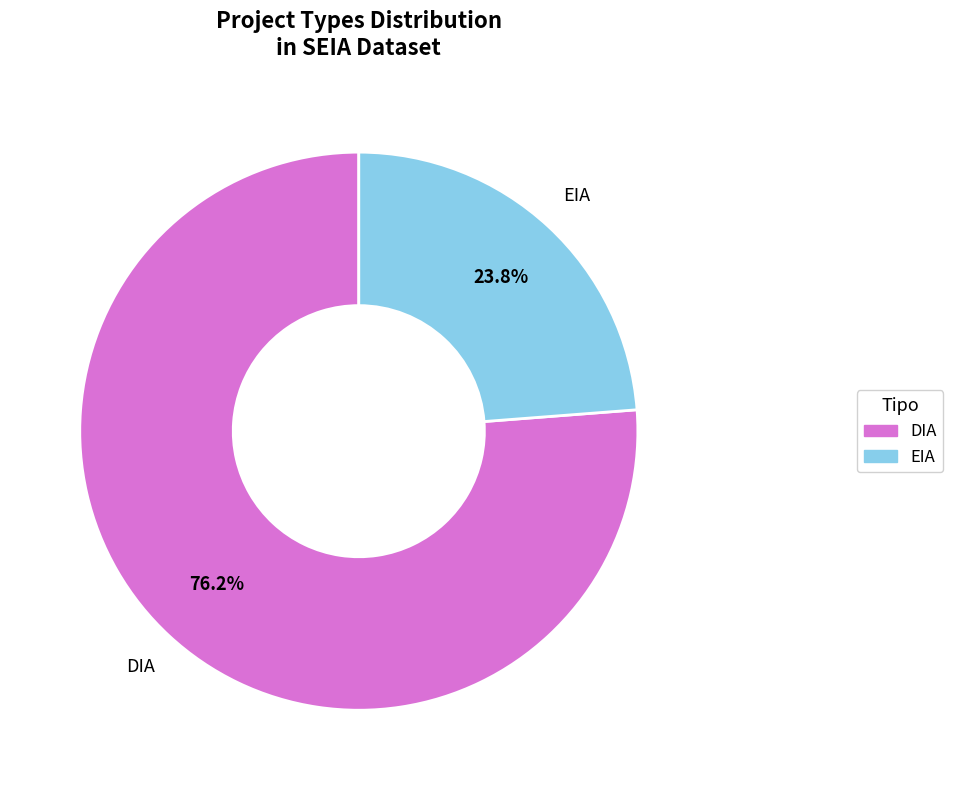

Count the number of slices in the pie.

2